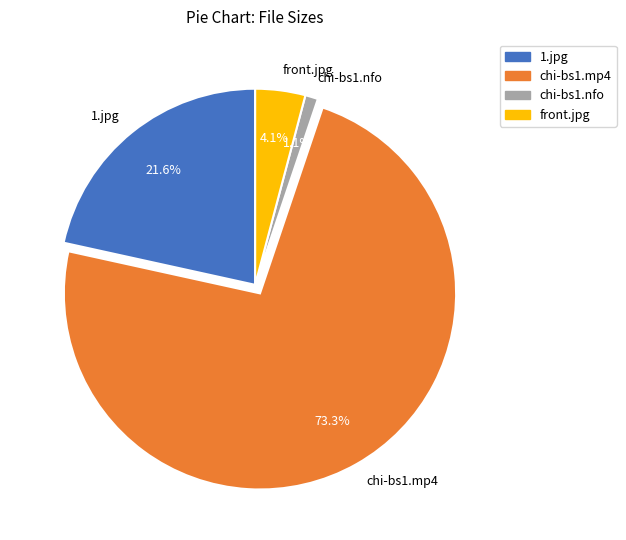

Does 1.jpg account for over 50% of the chart?

No